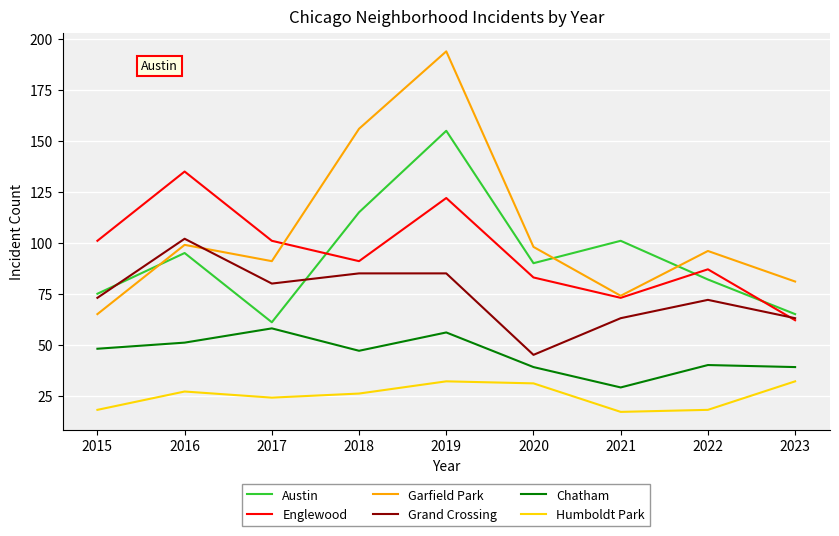

True or false: Garfield Park and Chatham intersect in this chart.

False